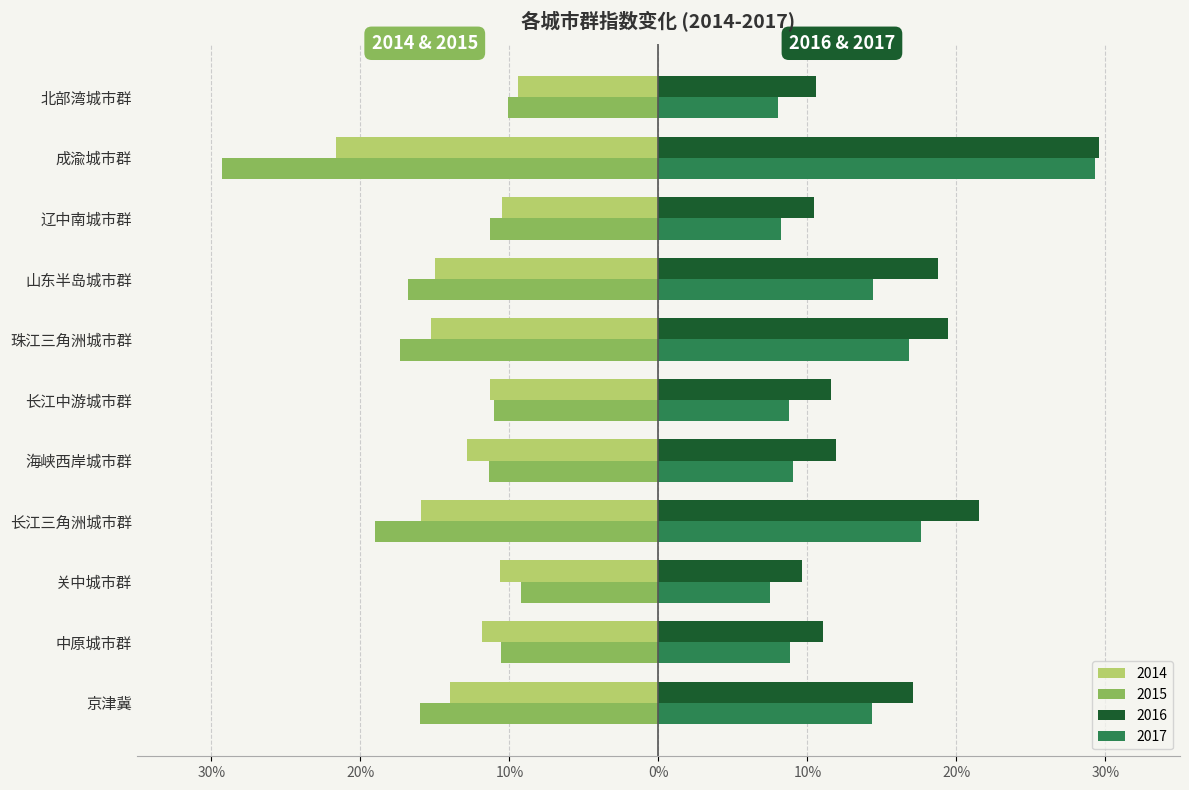

What is the sum of the 2014 values at 北部湾城市群 and 珠江三角洲城市群?

-0.2